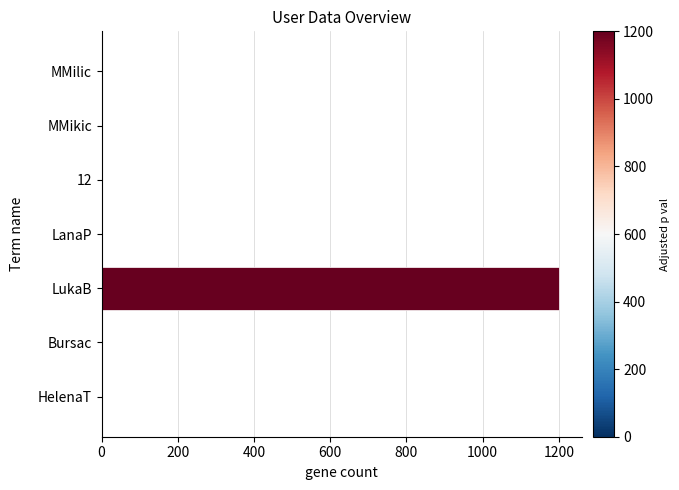

The value at Bursac is 0. True or false?

True